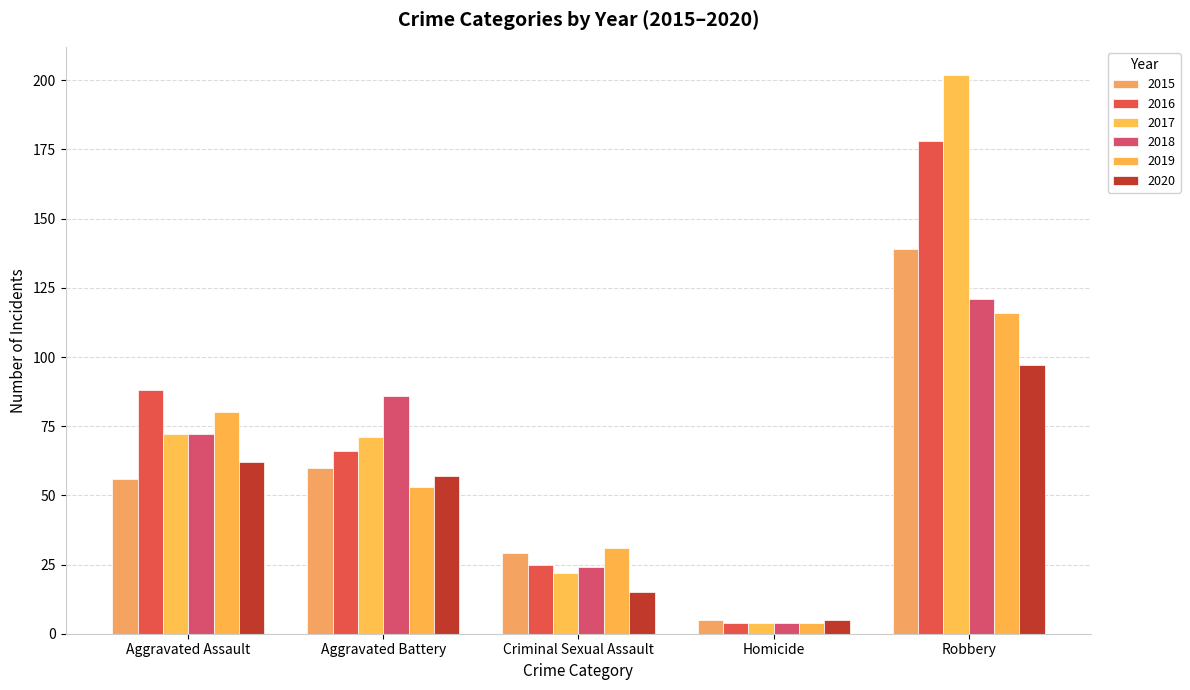

Which label corresponds to the largest value in the chart?

Robbery